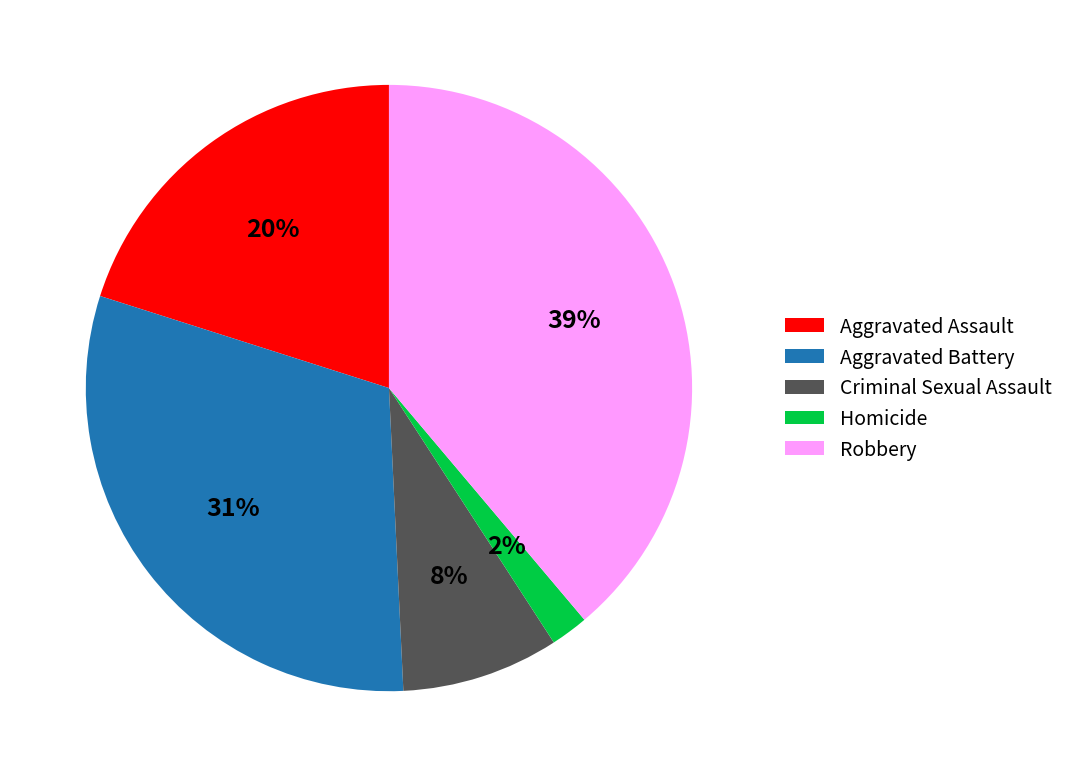

Approximately how many times larger is the value at Robbery compared to Aggravated Battery?

1.3